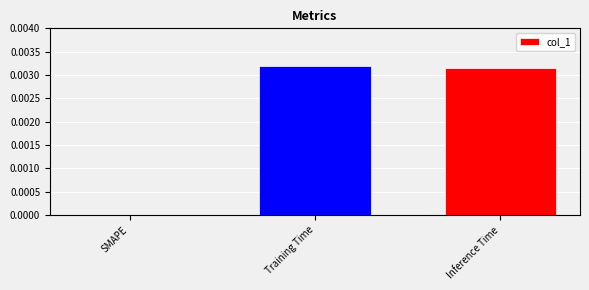

The value at Training Time is 0.0. True or false?

True